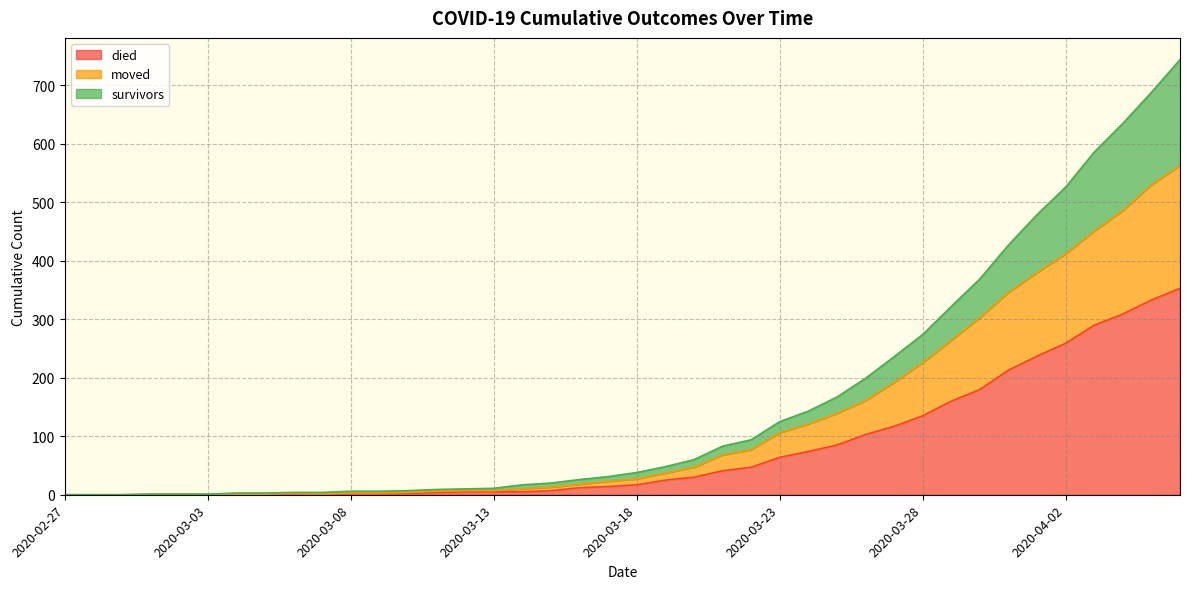

Does the chart have visible grid lines?

Yes